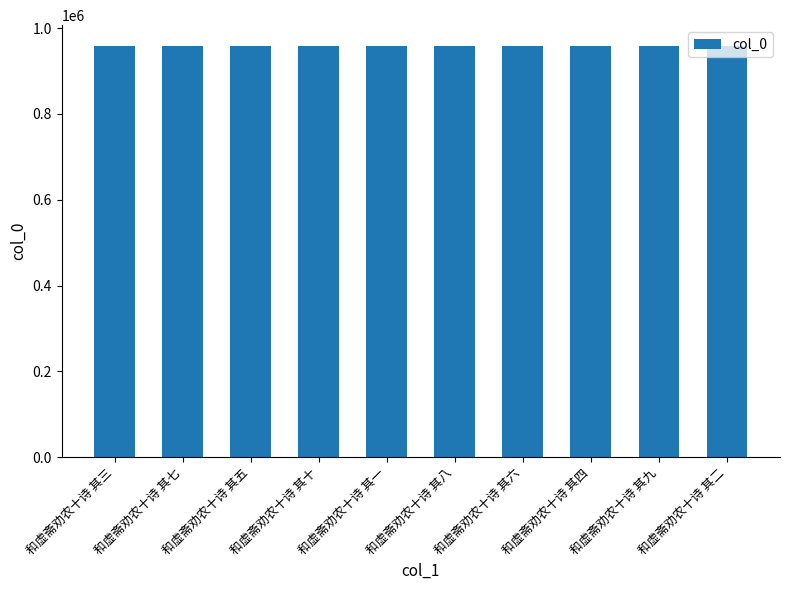

The chart shows a value of 552527 at 和虚斋劝农十诗 其三. True or false?

False